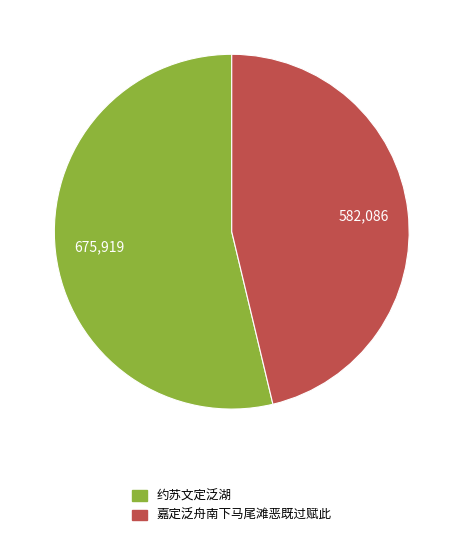

Which slice is the largest?

约苏文定泛湖